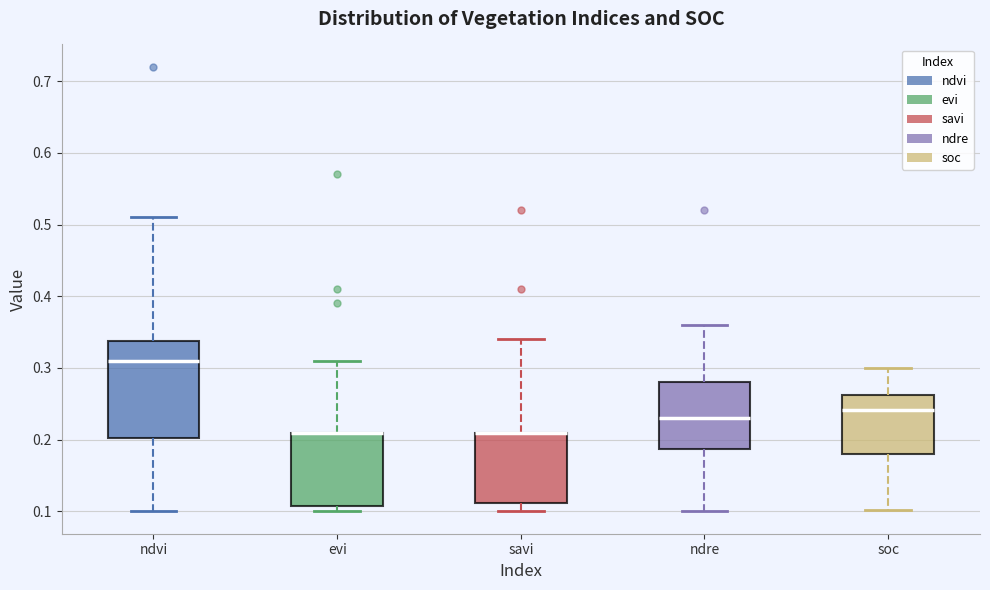

Comparing the boxes themselves (not the whiskers), which one is the tallest?

ndvi